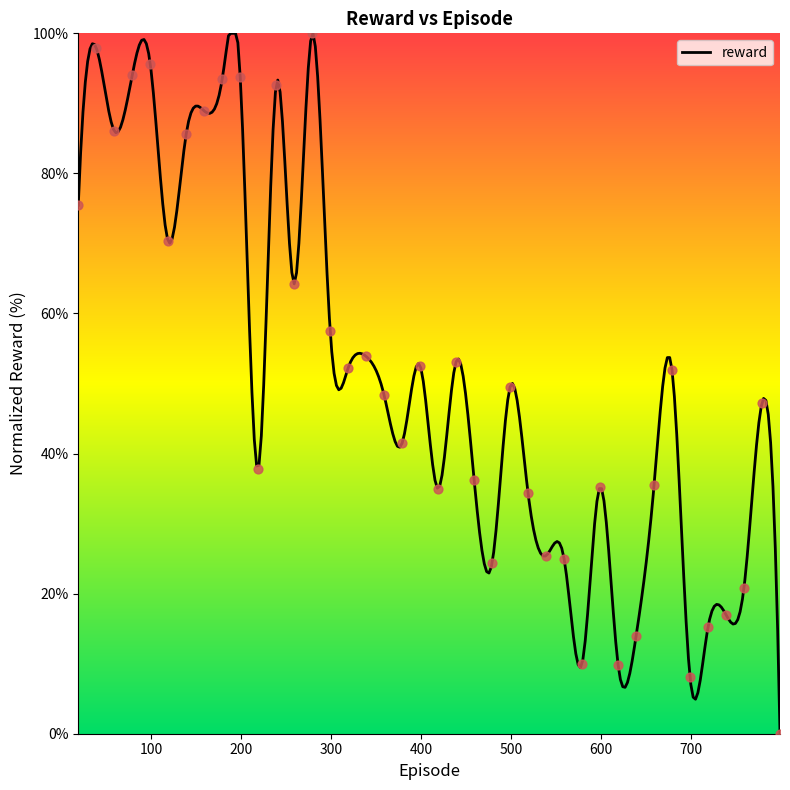

Approximately how many times larger is the value at 339 compared to 559?

2.2